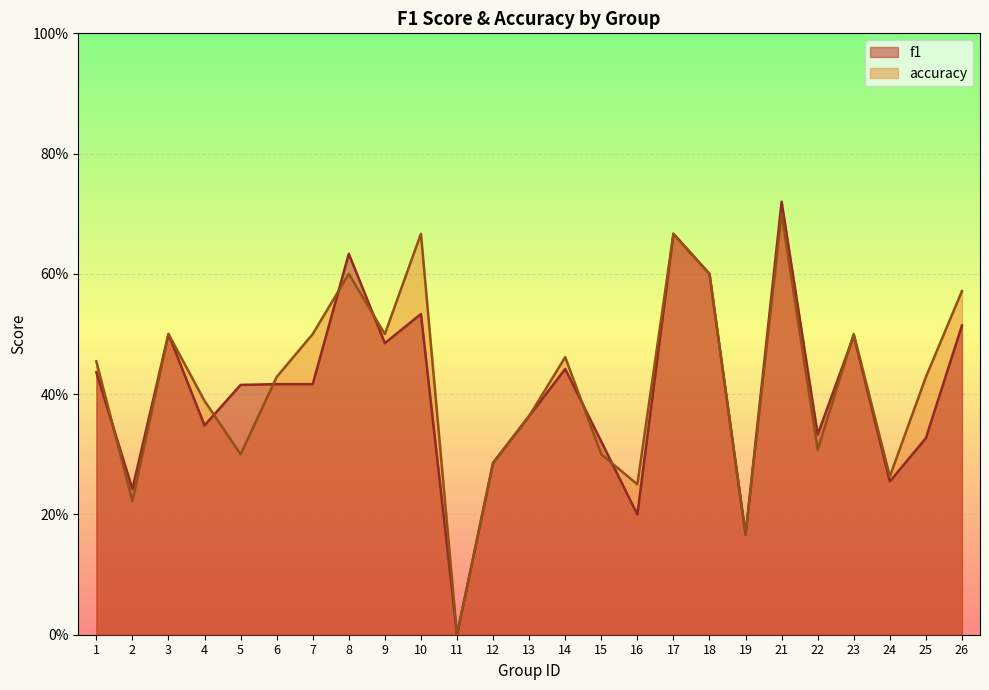

How many positive values does the accuracy series have?

24